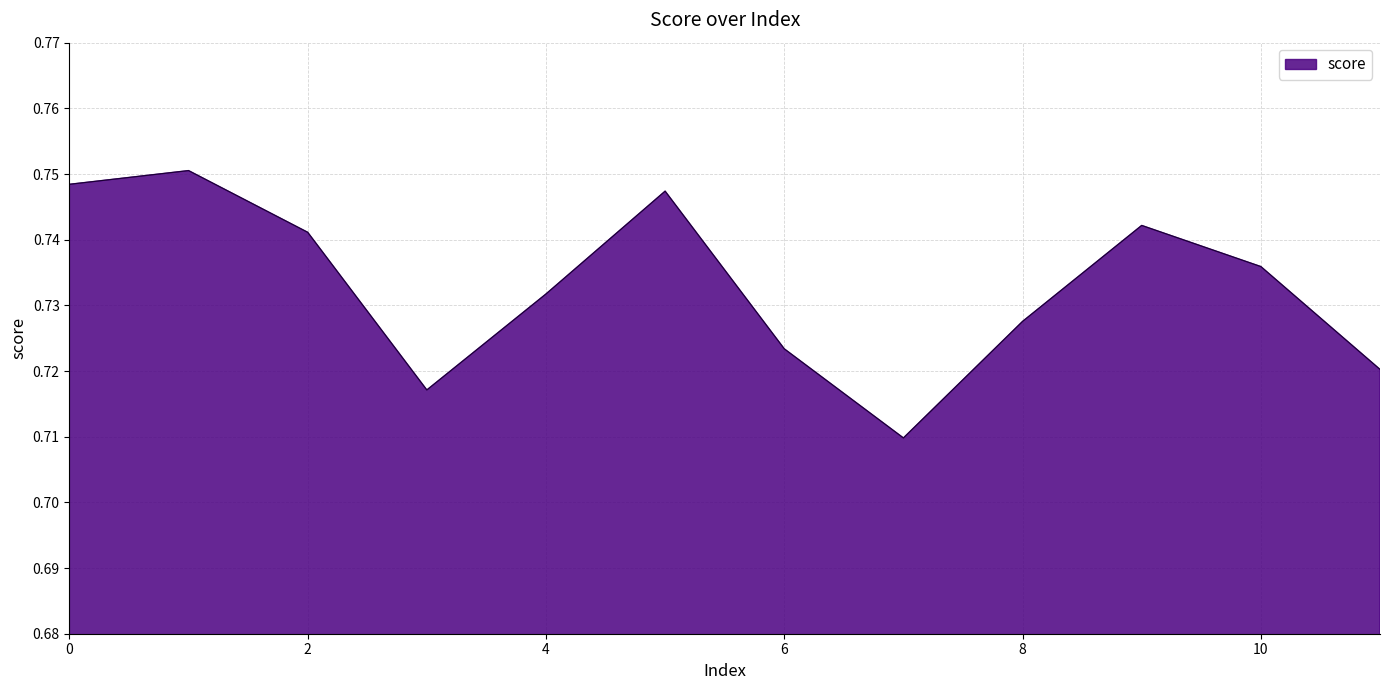

List the labels in order of value, smallest first.

7, 3, 11, 6, 8, 4, 10, 2, 9, 5, 0, 1